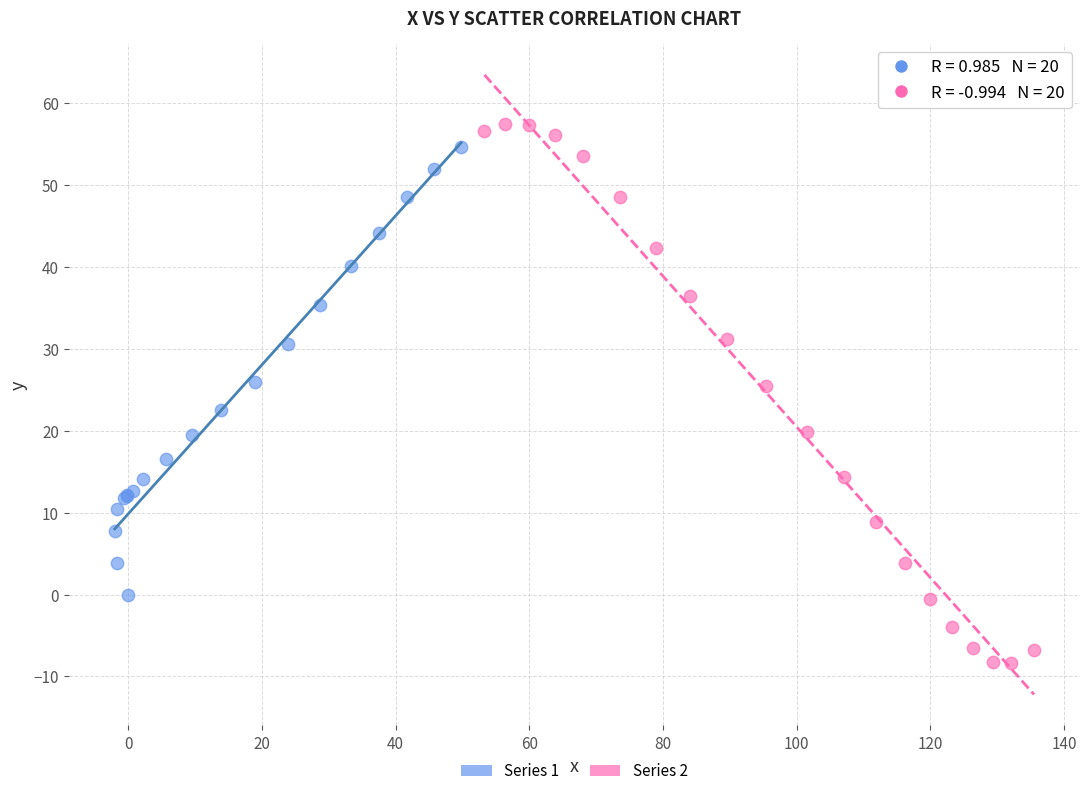

What are all the series names shown in the legend?

Series 1, Series 2